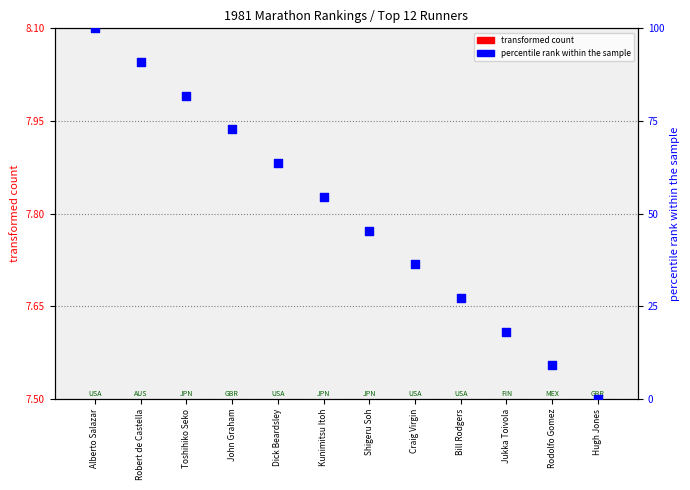

Which series contains the highest Y value?

percentile rank within the sample